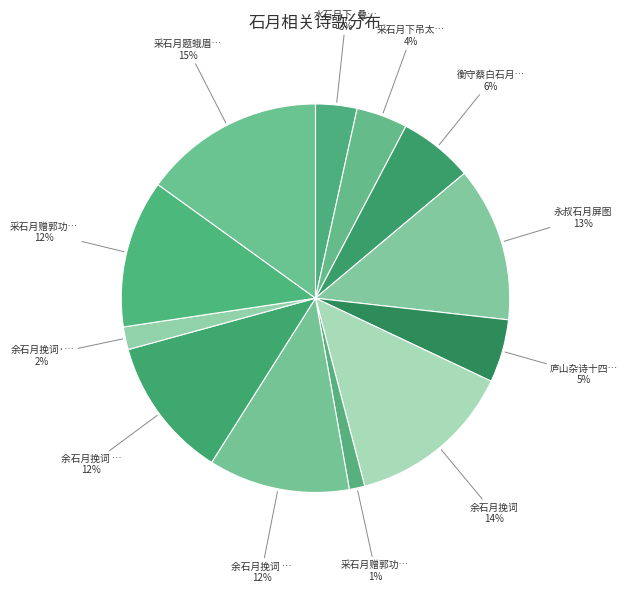

Which category has the smallest portion of the pie?

采石月赠郭功甫